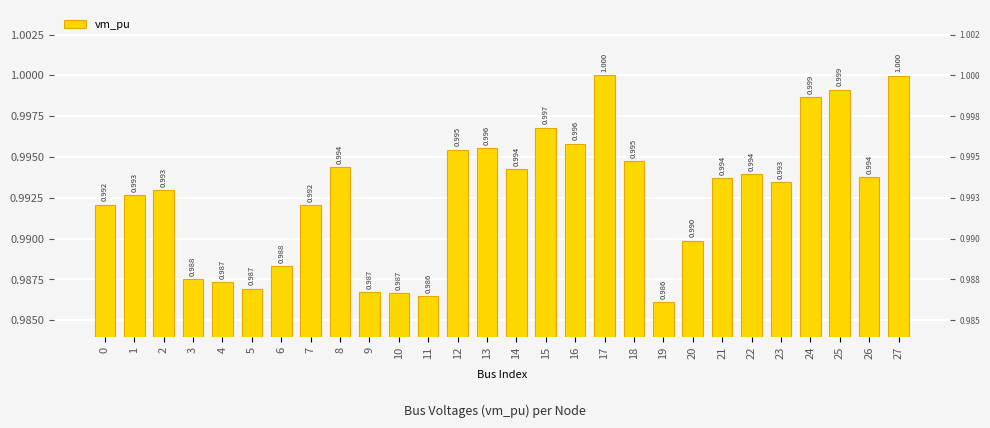

Rank the categories by value from highest to lowest.

17, 27, 25, 24, 15, 16, 13, 12, 18, 8, 14, 22, 26, 21, 23, 2, 1, 0, 7, 20, 6, 3, 4, 5, 9, 10, 11, 19